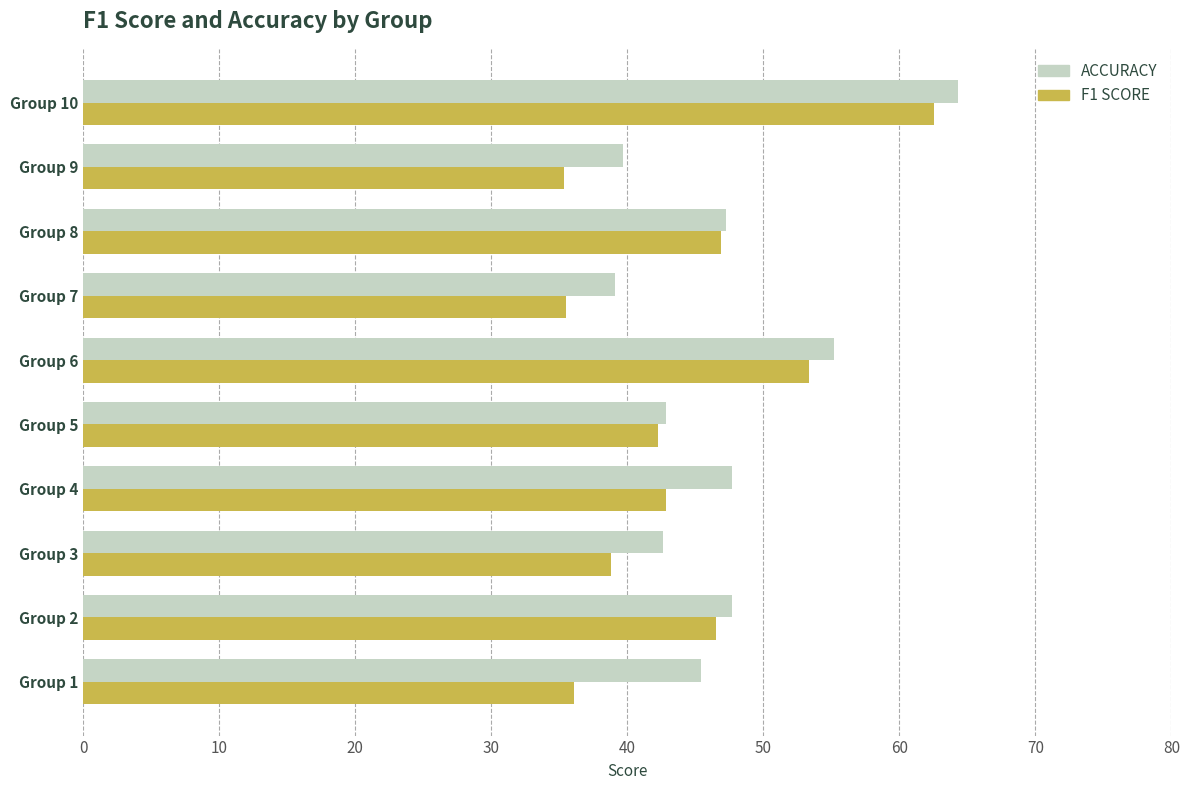

Is it true that f1 equals 0.3 at Group 4?

False